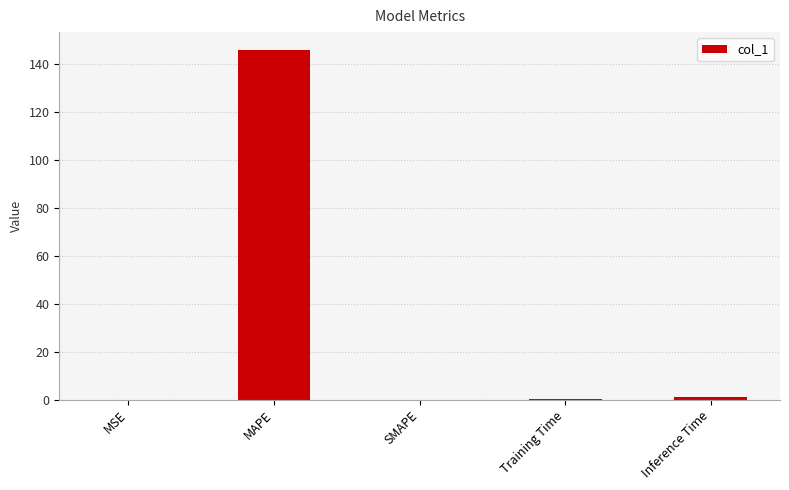

The chart shows a value of 35.1 at MAPE. True or false?

False